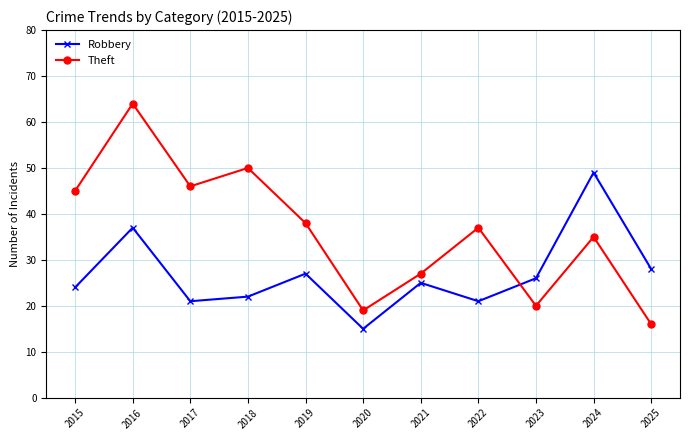

Where does the Theft series first go above 37?

2015